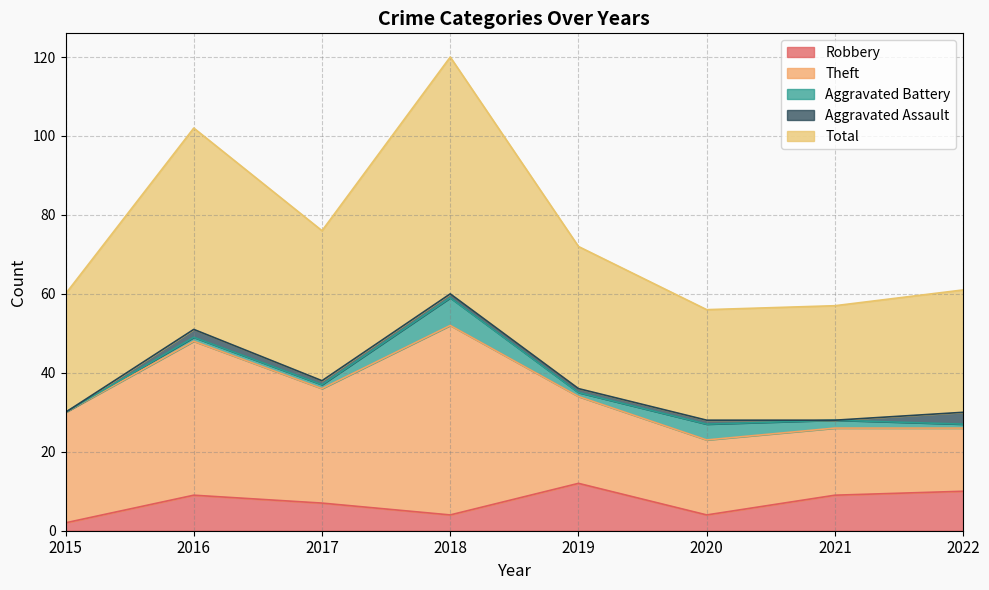

Rank the series by their maximum value, from lowest to highest.

Aggravated Assault, Aggravated Battery, Robbery, Theft, Total